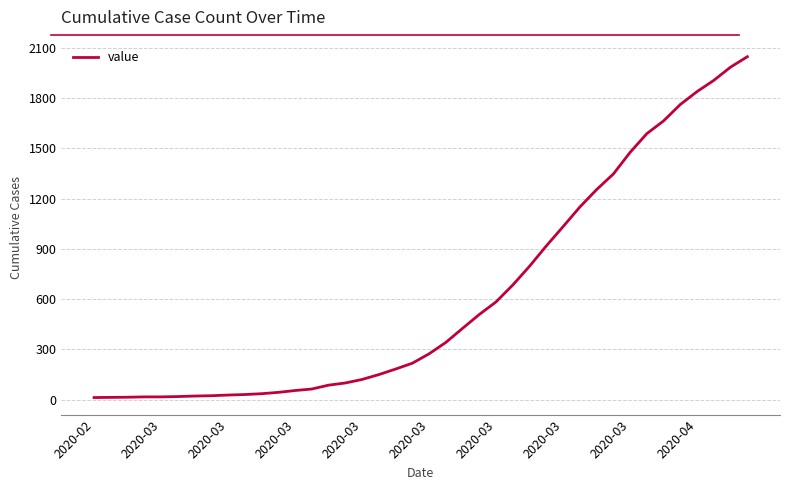

What is the greatest value displayed?

2047